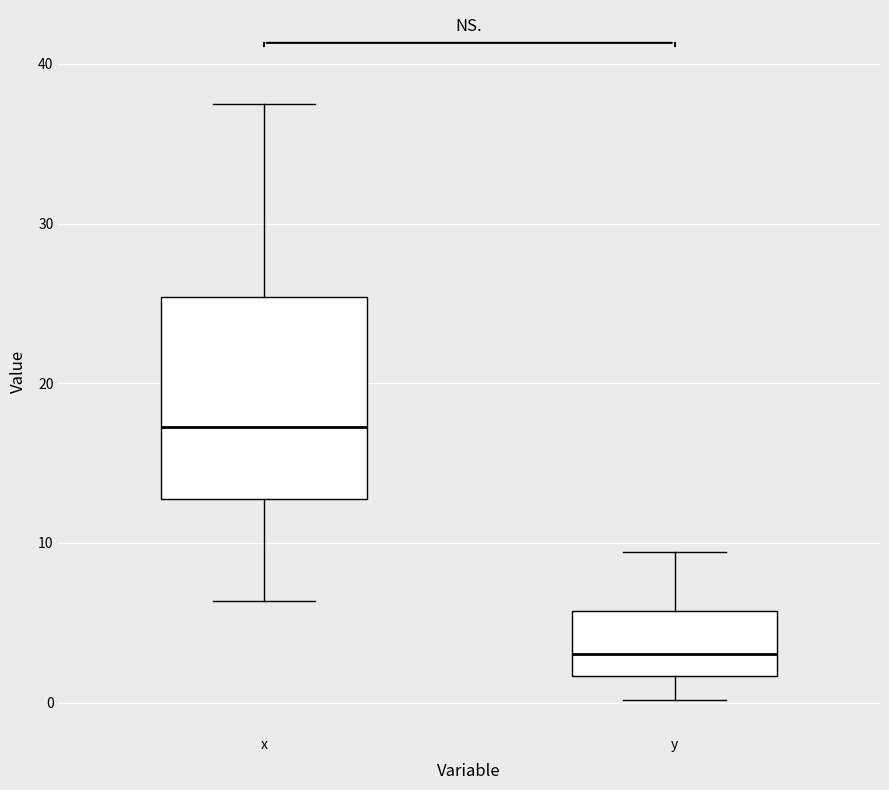

Reading left to right, read every box against the y-axis: the position of its median line, the range the box covers, and the ends of its whiskers. The values are not printed on the chart, so give them approximately, as read against the axis.

x: median 17, box 13 to 25, whiskers 6 to 38
y: median 3, box 2 to 6, whiskers 0 to 9